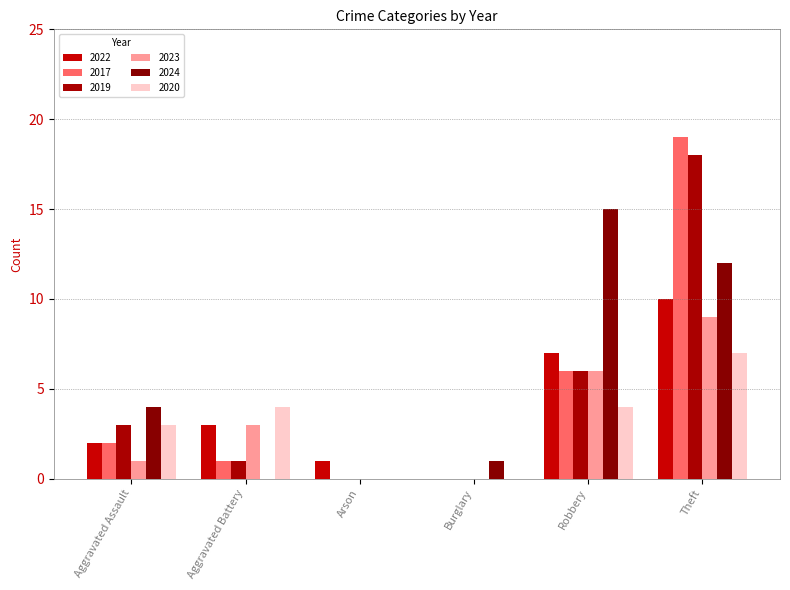

Are the bars horizontal?

No